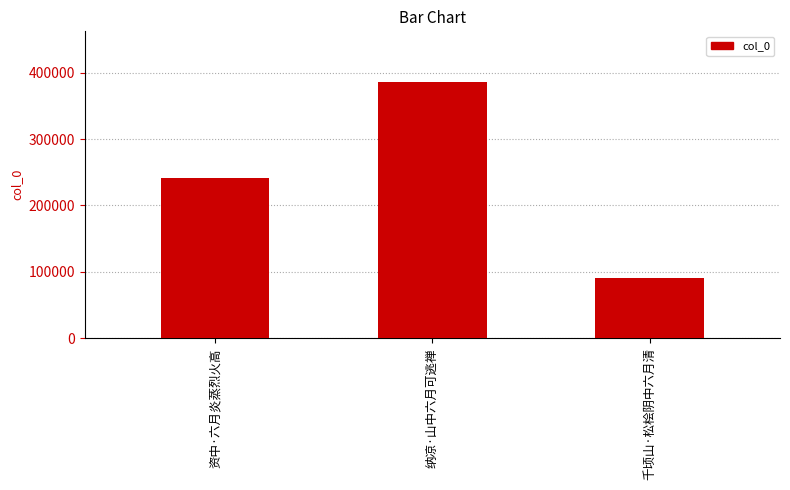

The value at 纳凉·山中六月可逃禅 is 106116. True or false?

False